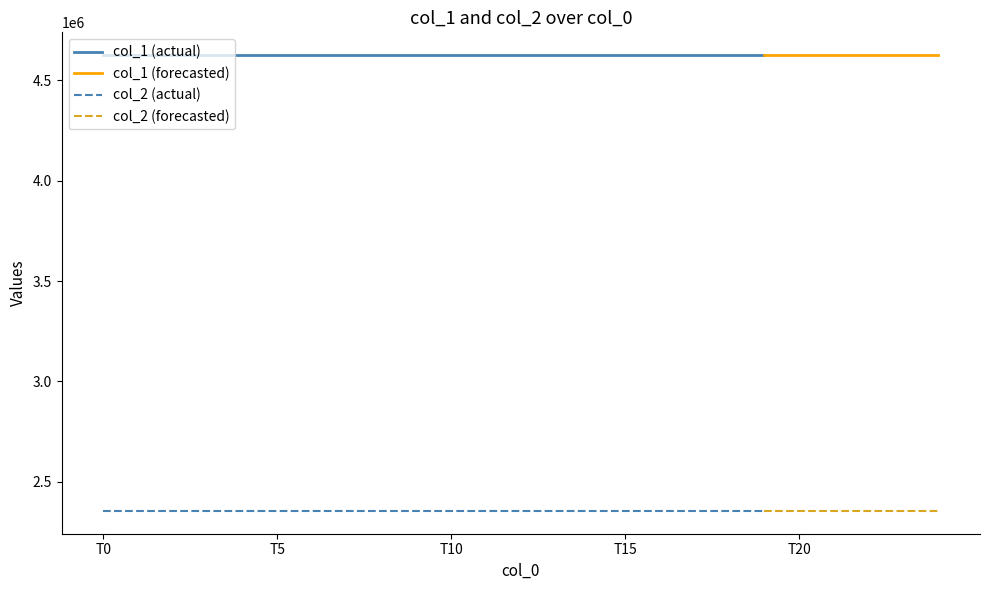

True or false: col_1 (actual) and col_2 (actual) intersect in this chart.

False